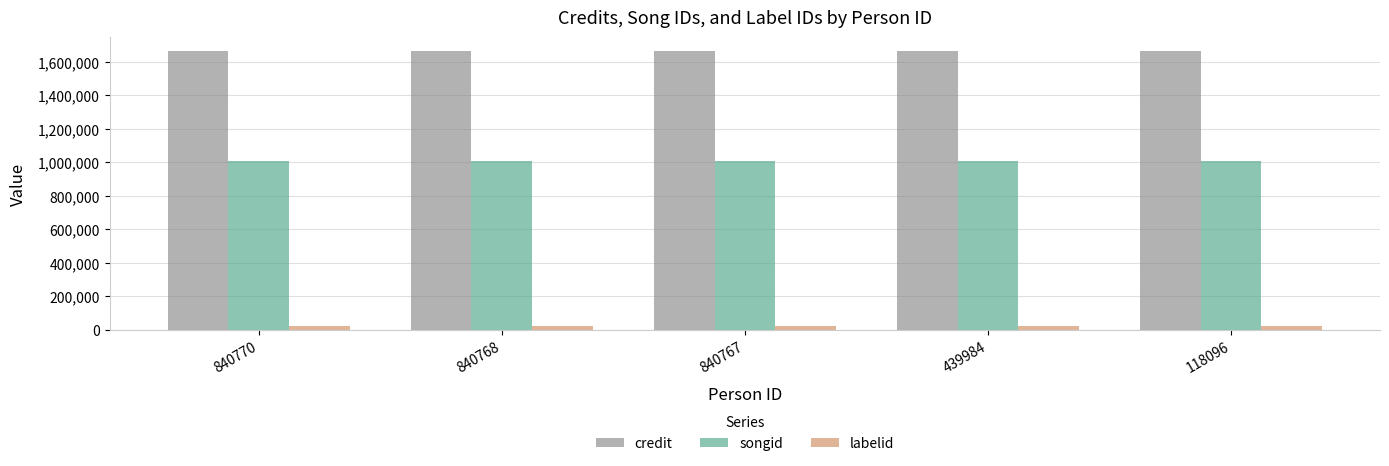

How many bars are there in each group?

3